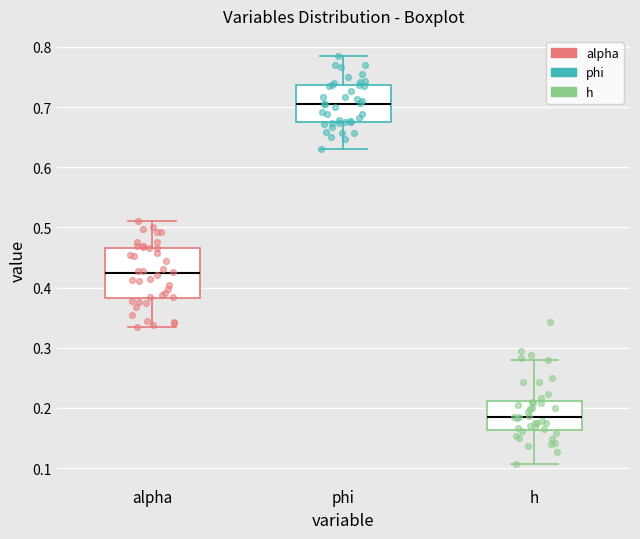

Which box is the tallest, from its lower edge to its upper edge?

alpha